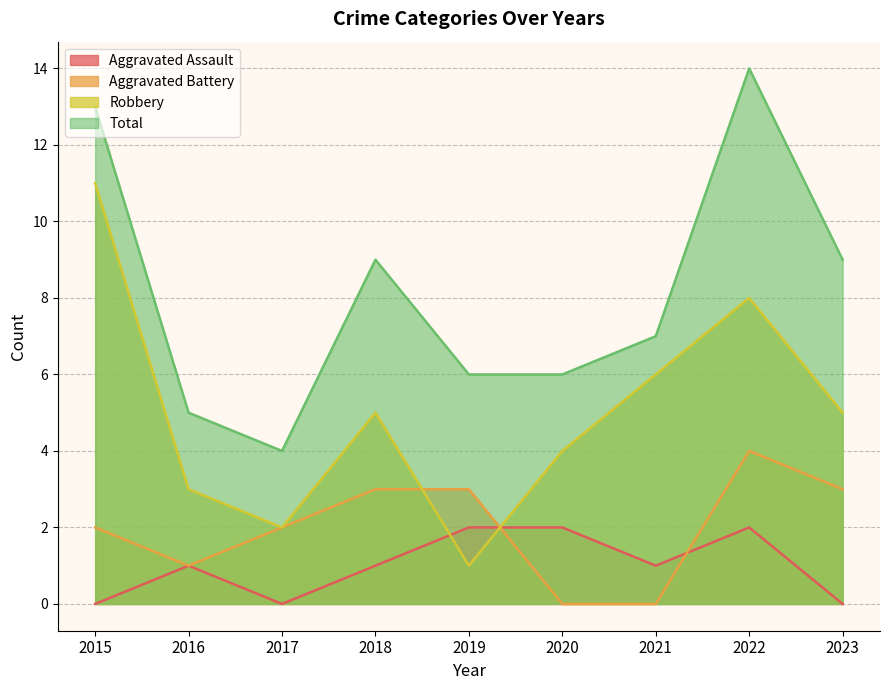

What is the average value of the Robbery series?

5